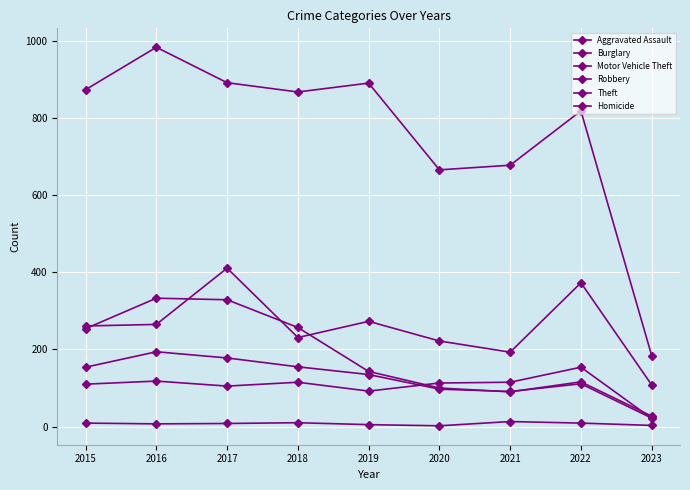

At which category is the sum across all series the highest?

2017